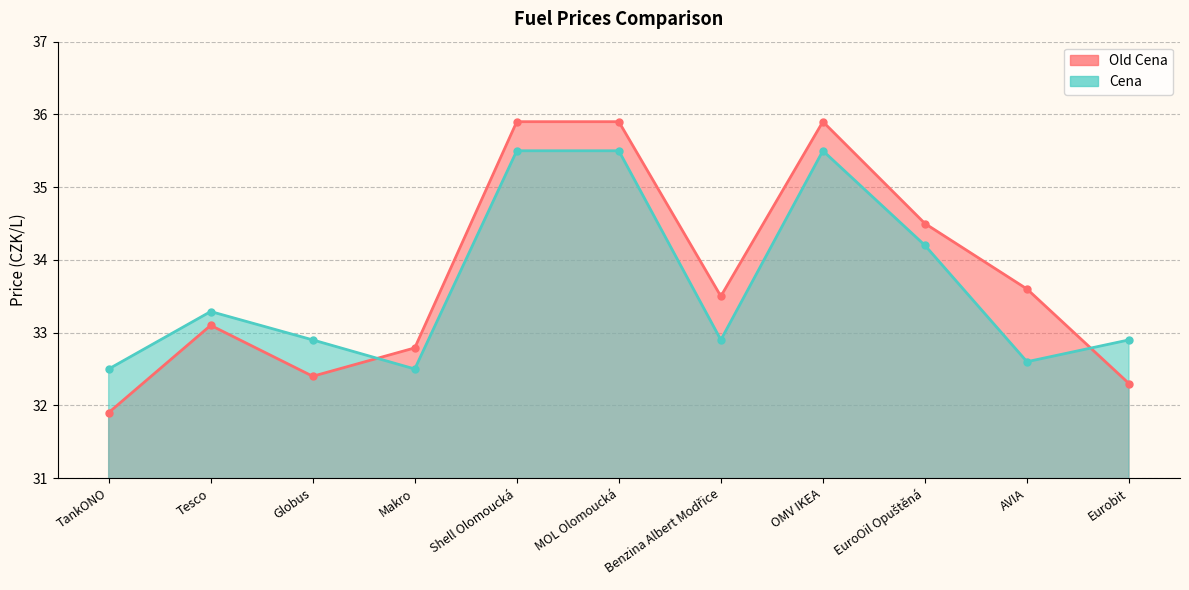

Reading right to left, what are all the values shown in this chart?

Old Cena: Eurobit=32.3	AVIA=33.6	EuroOil Opuštěná=34.5	OMV IKEA=35.9	Benzina Albert Modřice=33.5	MOL Olomoucká=35.9	Shell Olomoucká=35.9	Makro=32.8	Globus=32.4	Tesco=33.1	TankONO=31.9
Cena: Eurobit=32.9	AVIA=32.6	EuroOil Opuštěná=34.2	OMV IKEA=35.5	Benzina Albert Modřice=32.9	MOL Olomoucká=35.5	Shell Olomoucká=35.5	Makro=32.5	Globus=32.9	Tesco=33.3	TankONO=32.5